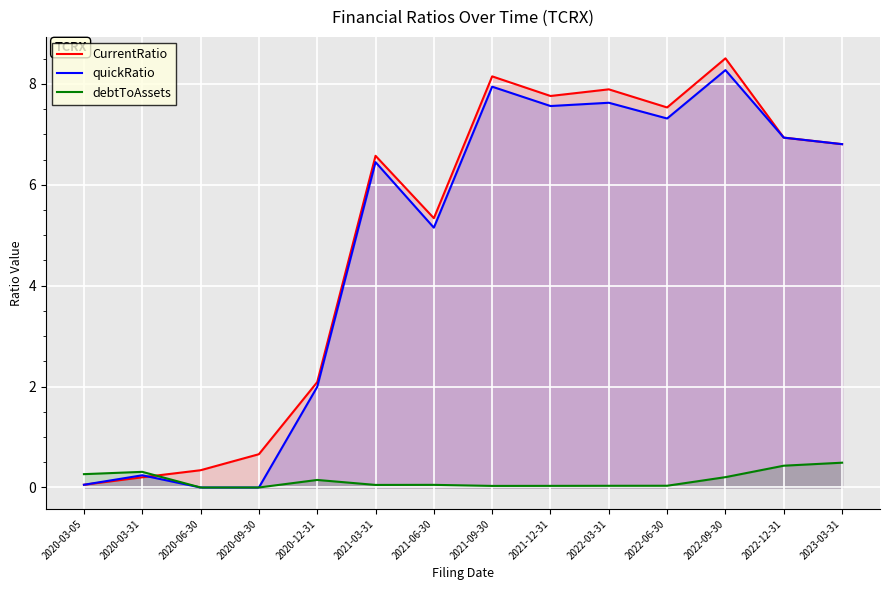

Which series changed the most between 2020-06-30 and 2021-06-30?

quickRatio